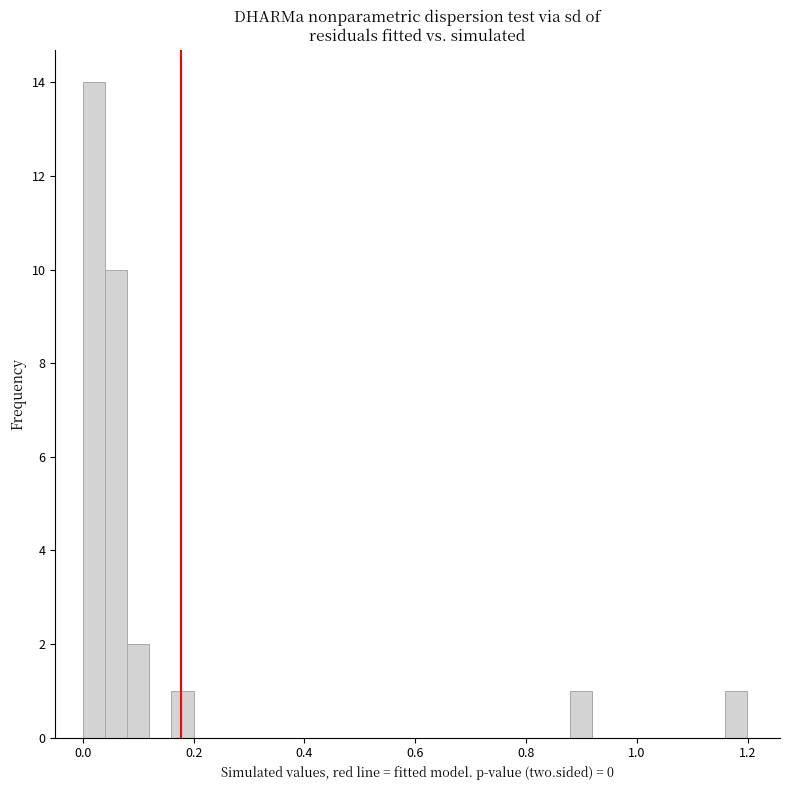

Around what value on the x-axis is the tallest bar? Give the approximate position of its centre, as read against the axis.

0.02